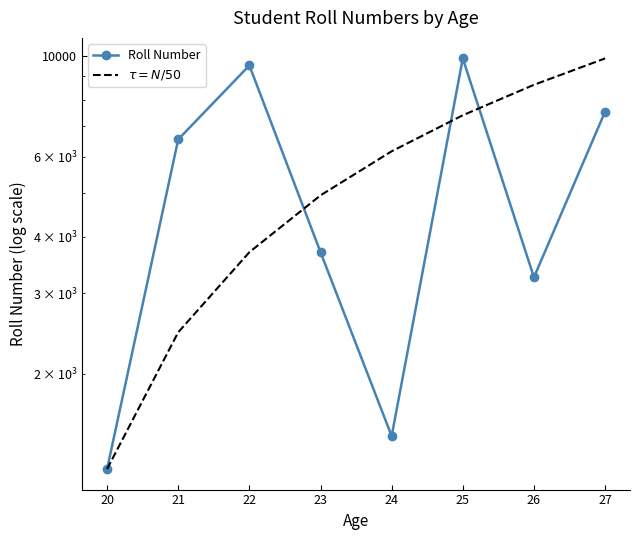

What is the maximum value for $\tau = N/50$?

9856.0